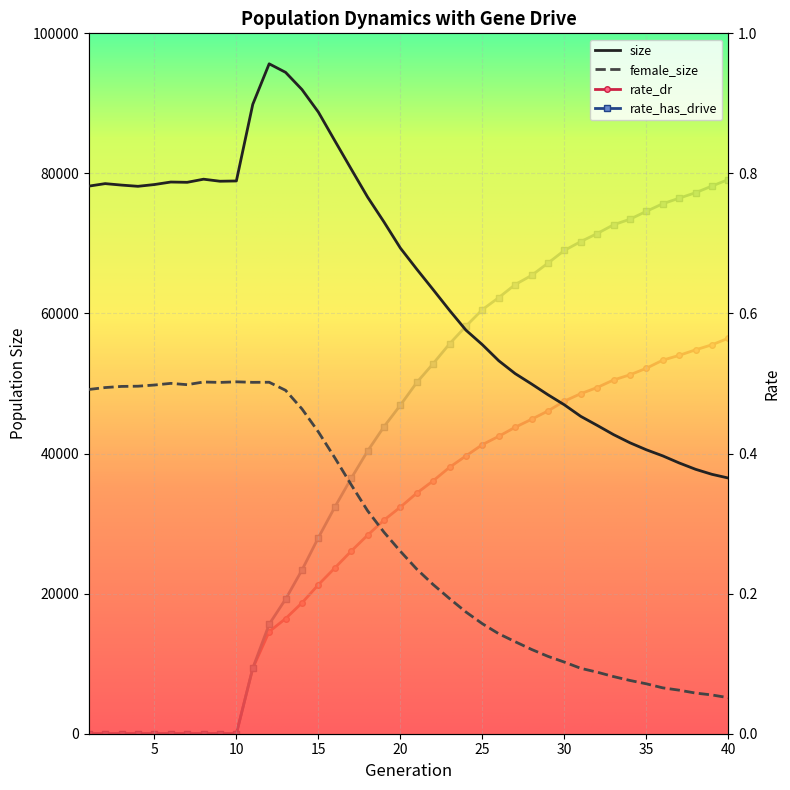

How many data points in rate_dr are above 0?

30